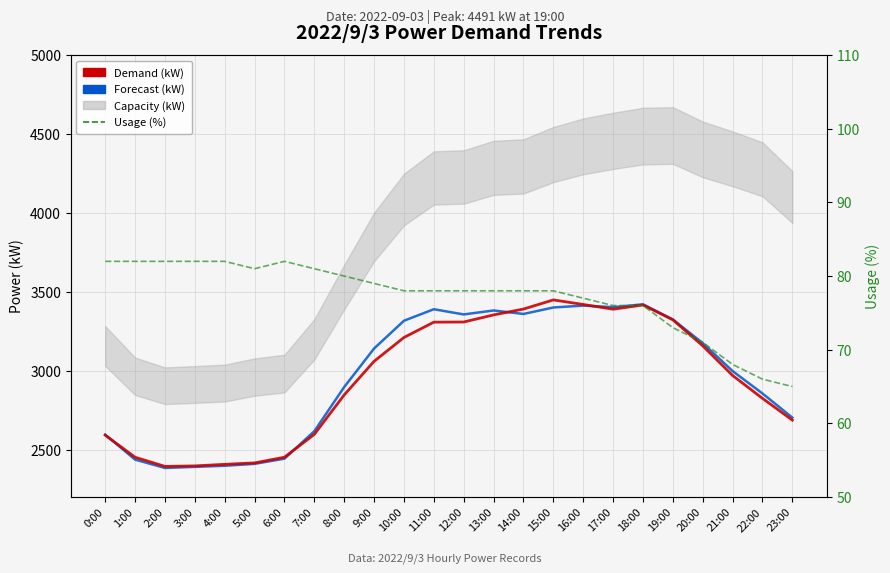

Reading left to right, what are all the values shown in this chart?

Forecast (kW): 2595	2437	2384	2391	2398	2410	2443	2617	2897	3141	3317	3390	3357	3382	3360	3401	3413	3403	3421	3325	3175	2998	2856	2703
Demand (kW): 2592	2452	2394	2397	2407	2416	2452	2597	2847	3060	3211	3308	3309	3354	3391	3449	3420	3390	3417	3323	3158	2970	2825	2687
Usage (%): 82	82	82	82	82	81	82	81	80	79	78	78	78	78	78	78	77	76	76	73	71	68	66	65